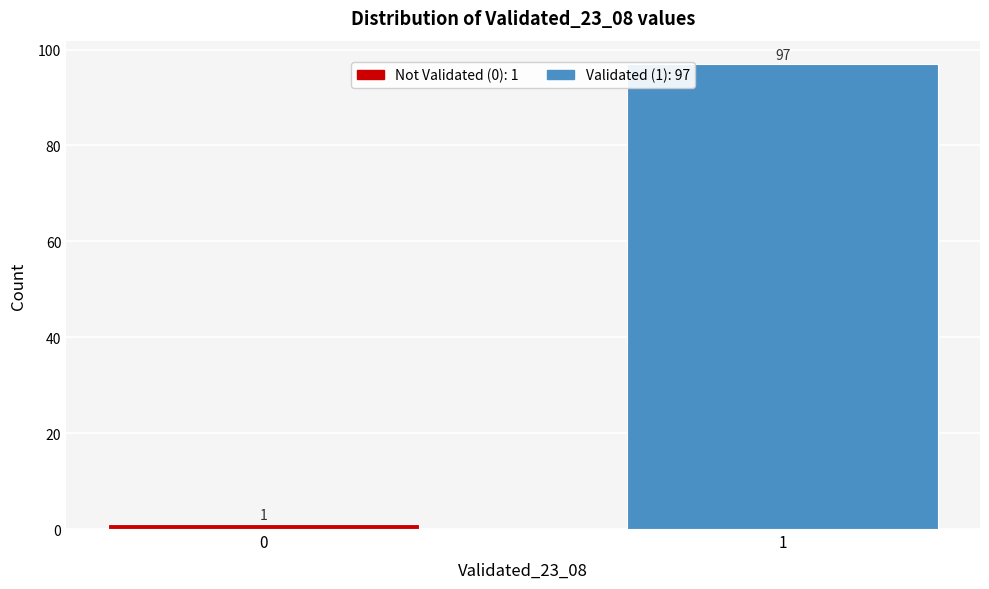

Reading left to right, extract all data points from this chart.

0=1	1=97